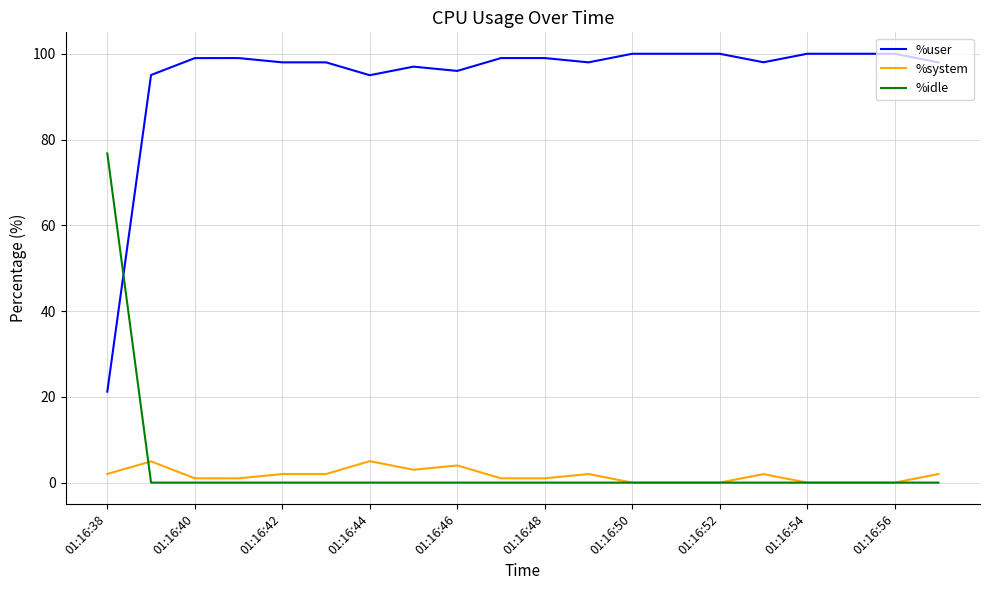

List the series in order of their peak value, highest first.

%user, %idle, %system